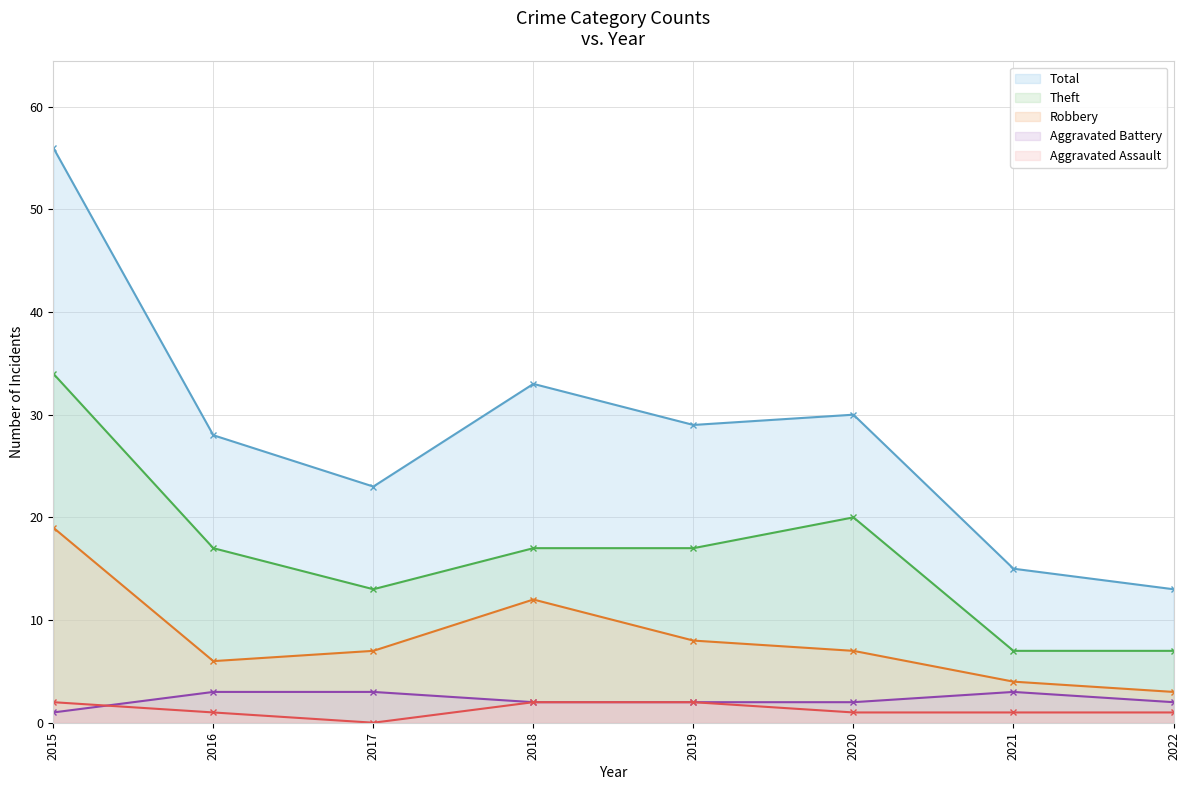

What is the value of the Aggravated Assault point at the 5th from the left?

2